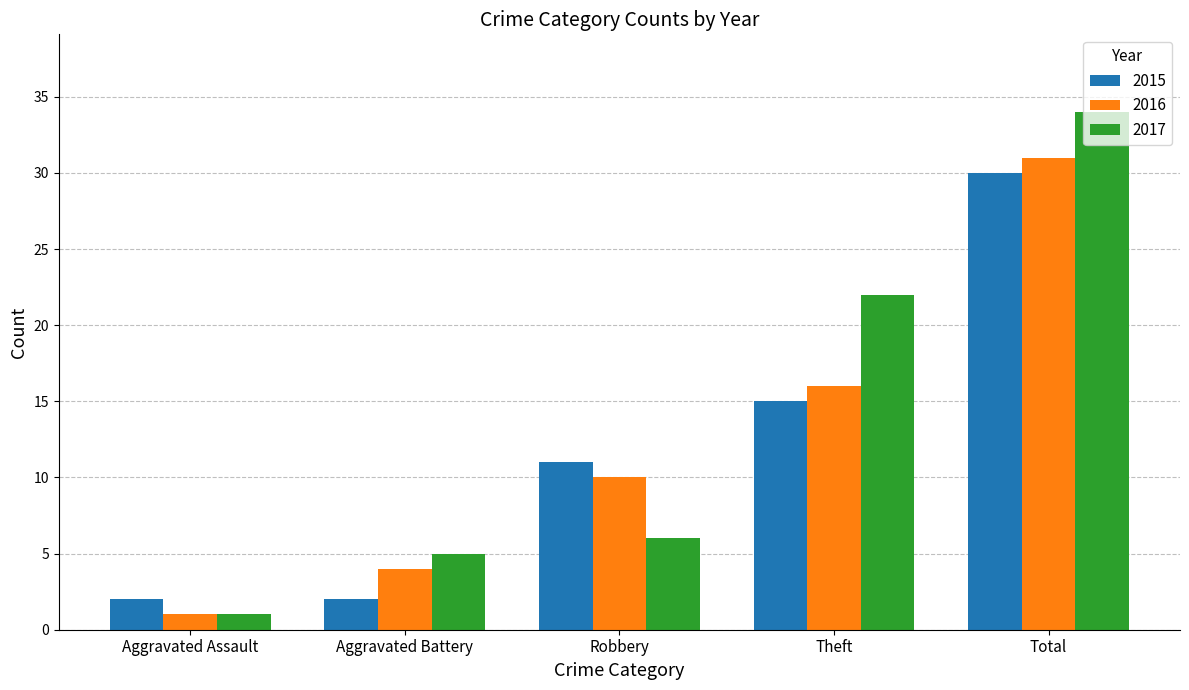

Count the number of data series in this chart.

3